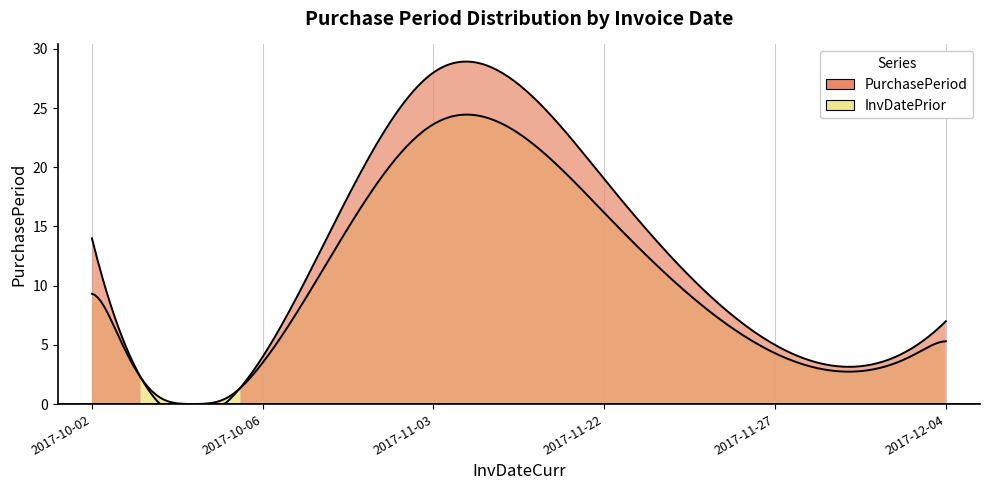

What value does the data have at 2017-12-04?

7